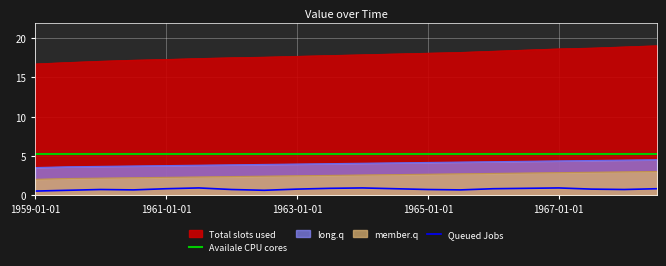

Which series has the largest total across all categories?

Availale CPU cores